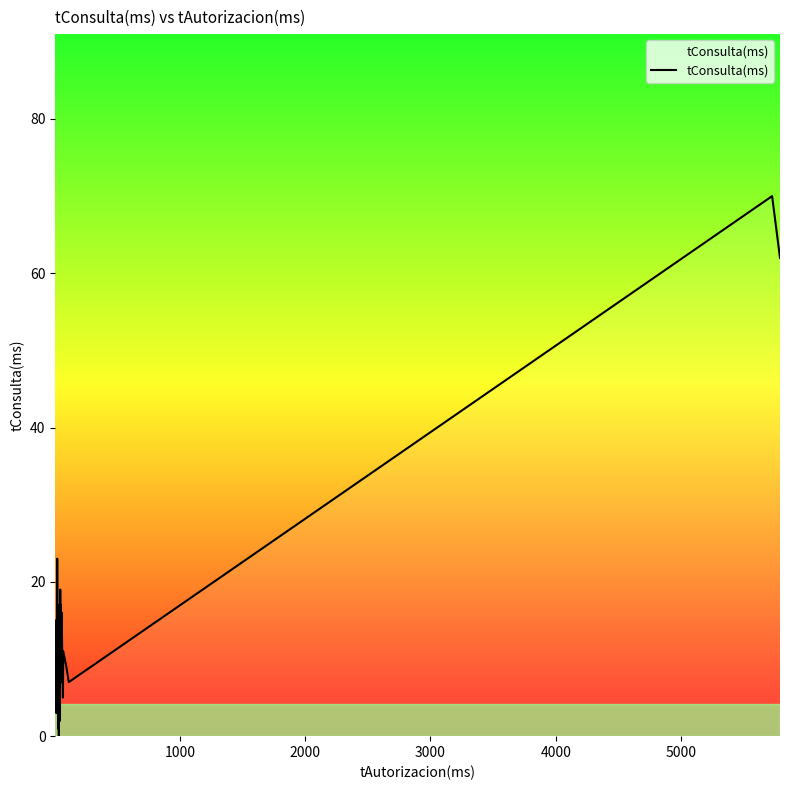

Reading left to right, transcribe all the data shown in this chart.

6	11	15	7	3	14	6	14	17	23	6	3	11	1	2	17	15	0	1	7	2	4	9	3	4	14	6	2	19	9	7	17	11	16	5	11	9	7	70	62